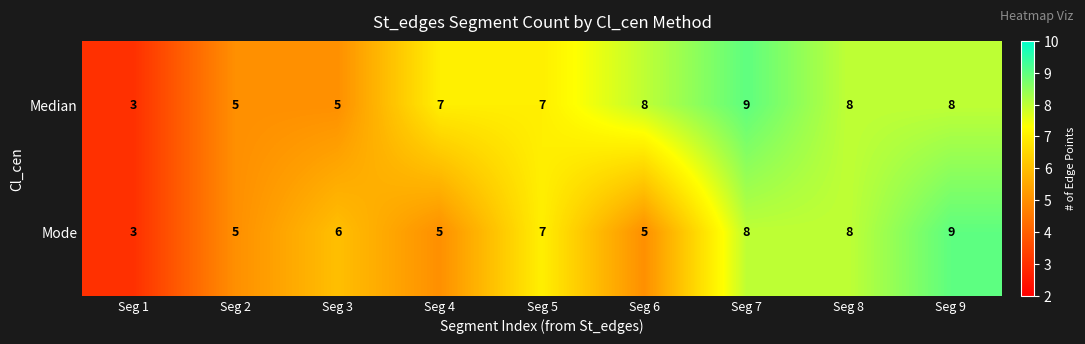

What is the total value across all series at Seg 5?

14